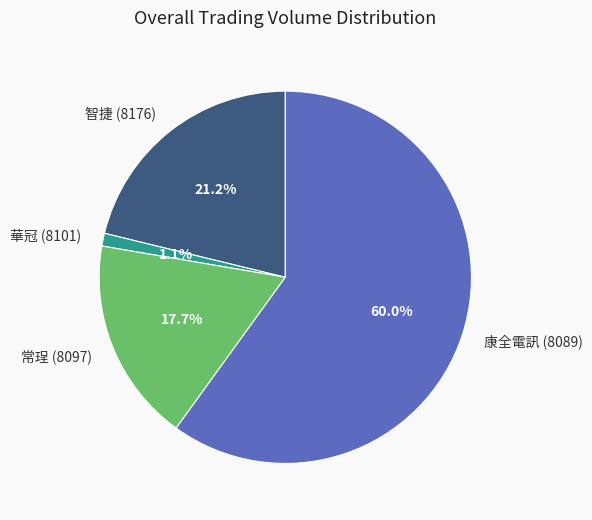

Which has a higher value, 華冠 (8101) or 康全電訊 (8089)?

康全電訊 (8089)